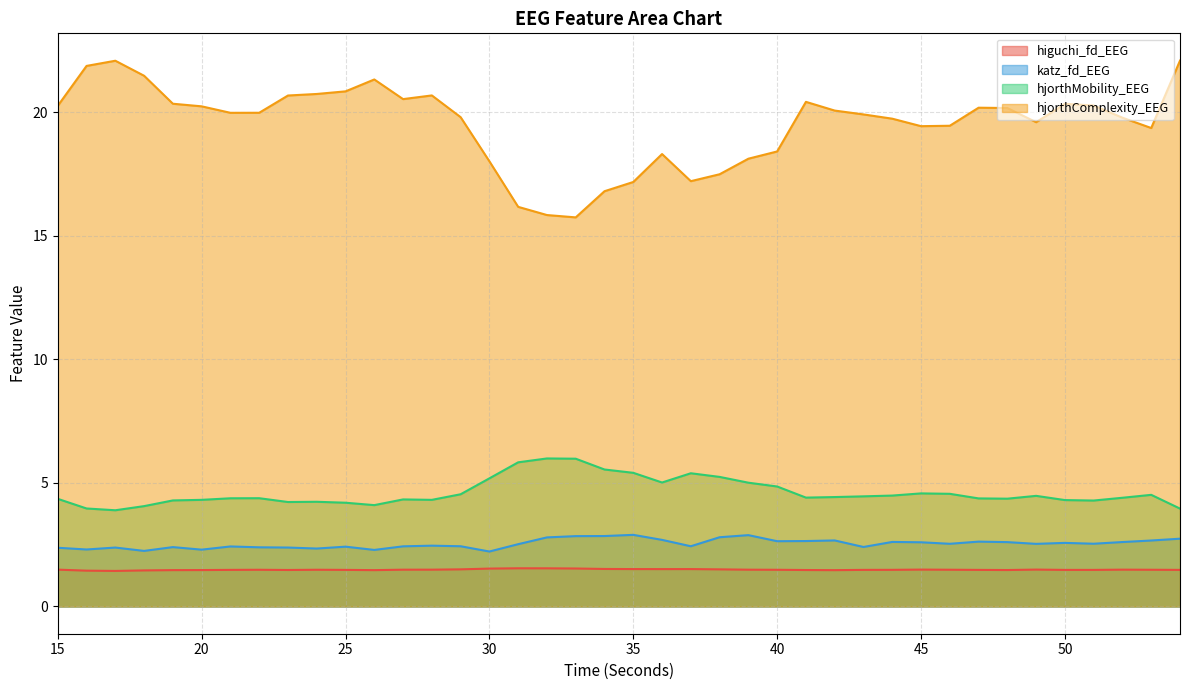

What is the sum of the higuchi_fd_EEG values at 47 and 32?

3.0